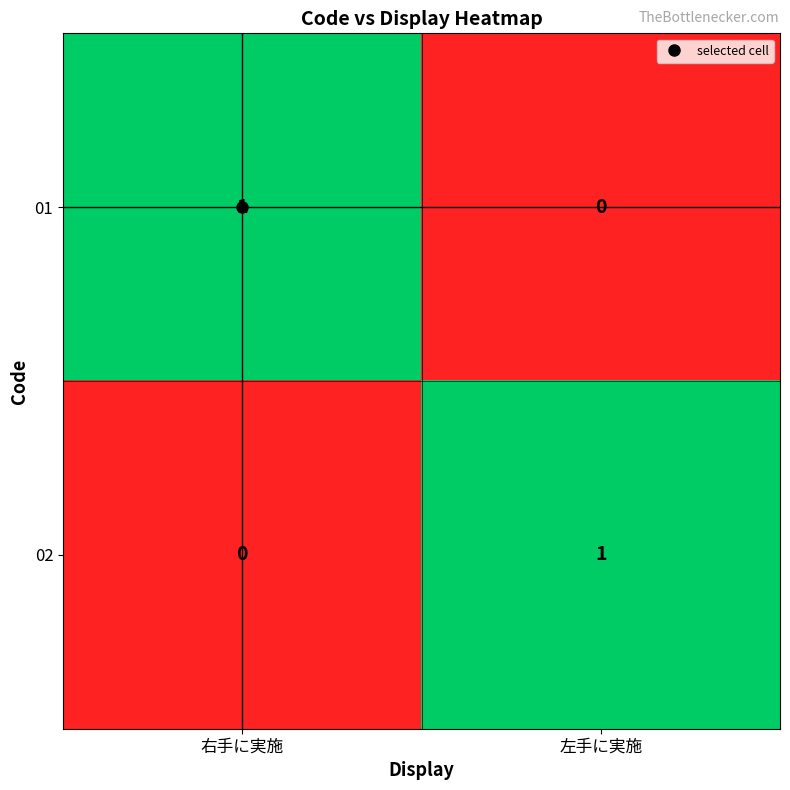

The value of 01 at 右手に実施 is 1. True or false?

True